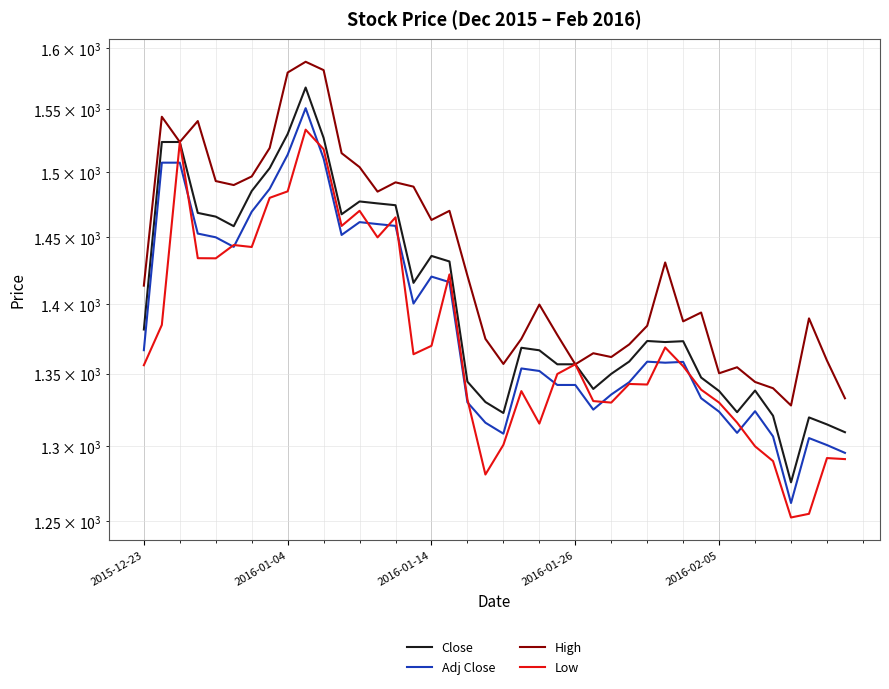

Rank the series at 21 from lowest to highest value.

Low, Adj Close, Close, High